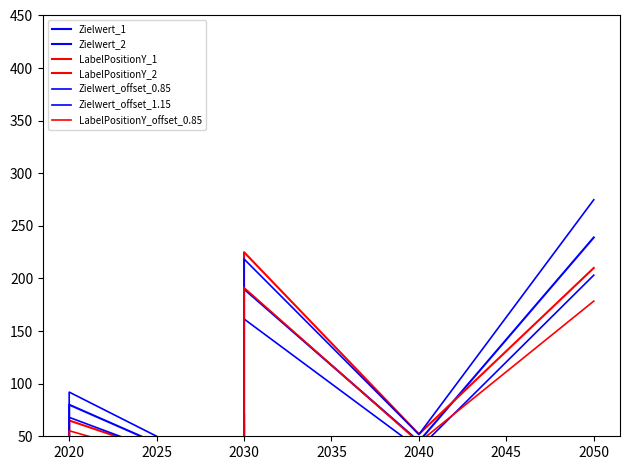

At which category is the sum across all series the highest?

2050